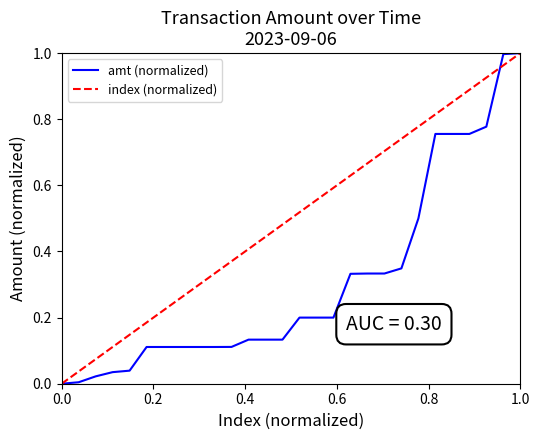

How many categories are shown in the chart?

28